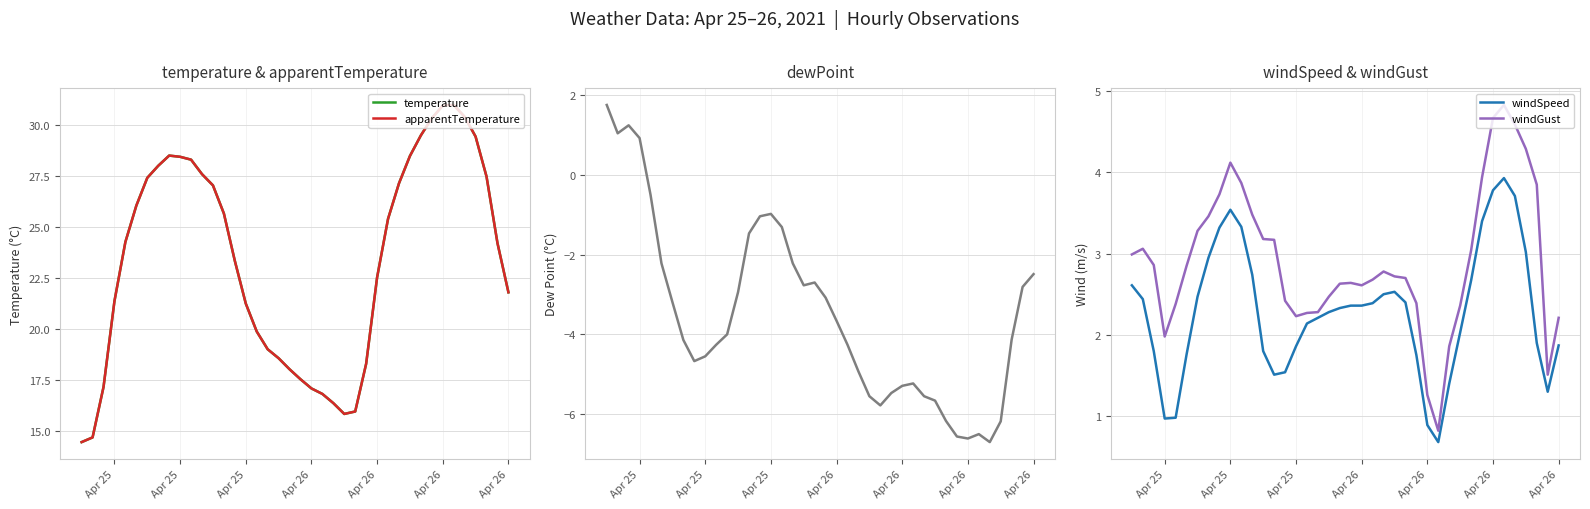

In windGust, how many points are higher than both neighbors (excluding endpoints)?

5